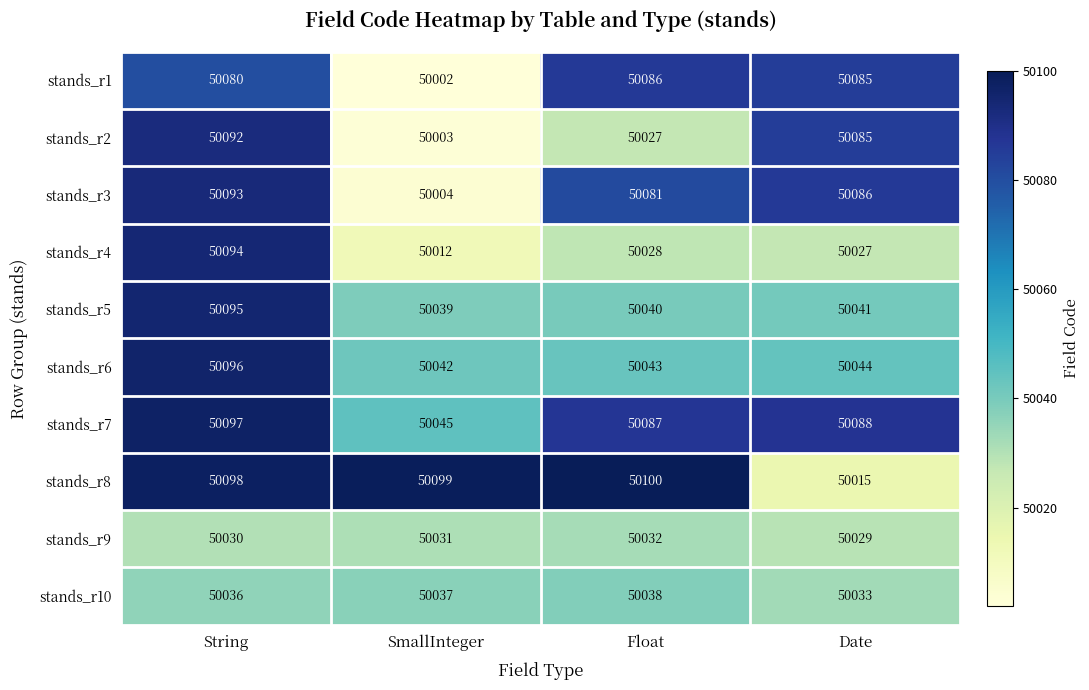

At SmallInteger, list the series in order from smallest to largest.

stands_r1, stands_r2, stands_r3, stands_r4, stands_r9, stands_r10, stands_r5, stands_r6, stands_r7, stands_r8